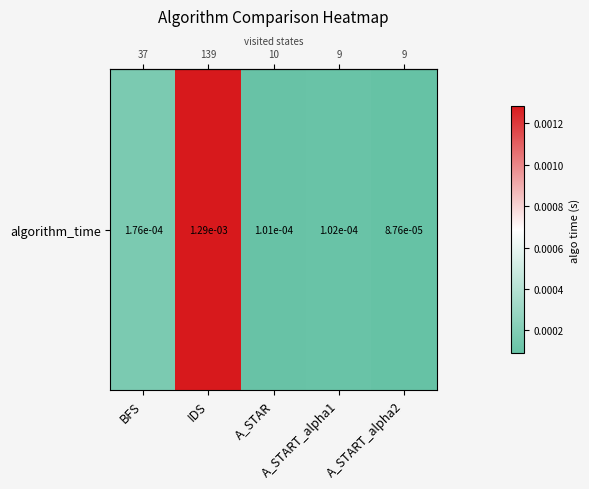

Is it true that the value at A_START_alpha2 is 0.0?

True